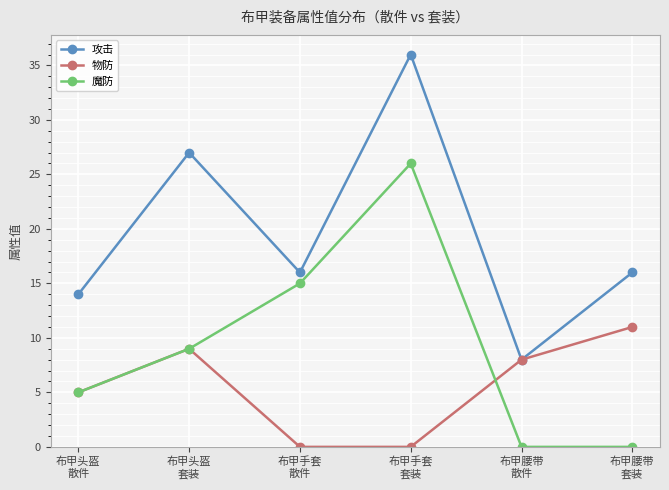

Reading left to right, what are all the values shown in this chart?

攻击: 14	27	16	36	8	16
物防: 5	9	0	0	8	11
魔防: 5	9	15	26	0	0